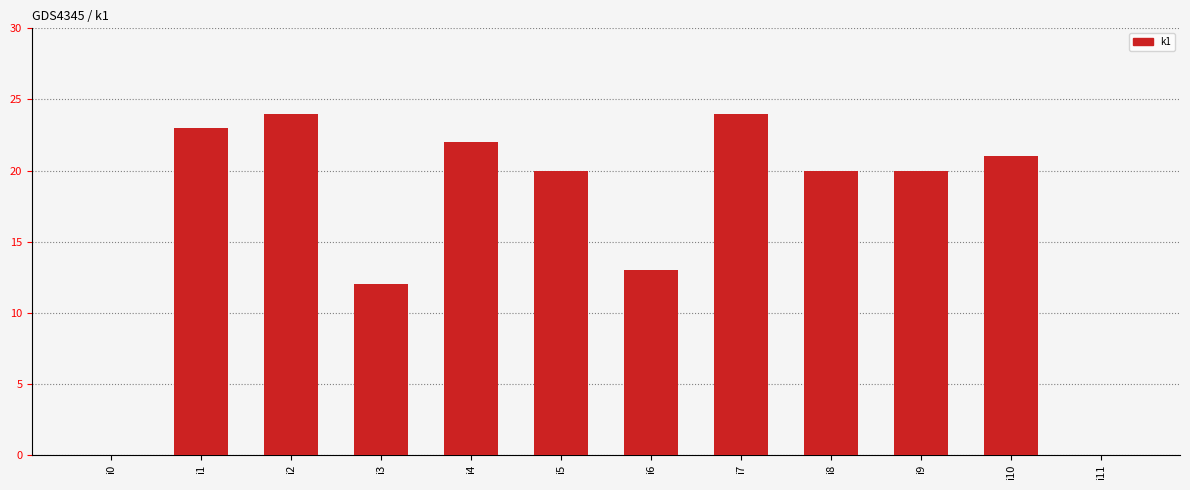

Read the value at i10.

21